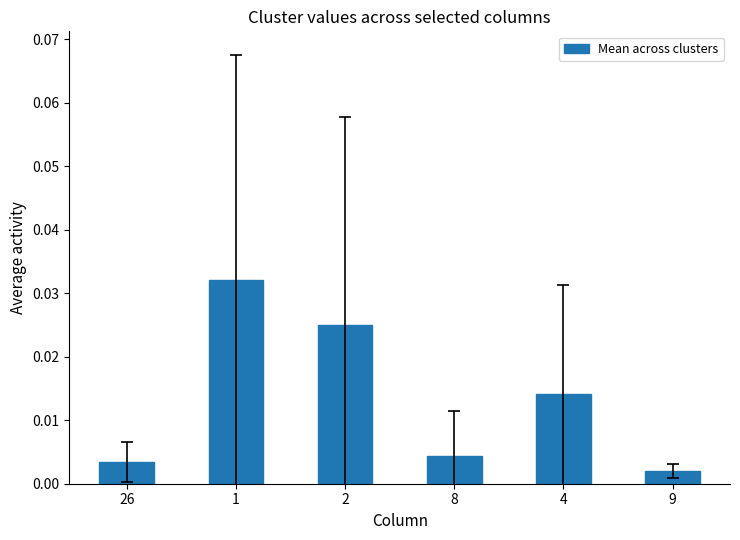

Rank the categories by value from lowest to highest.

9, 26, 8, 4, 2, 1